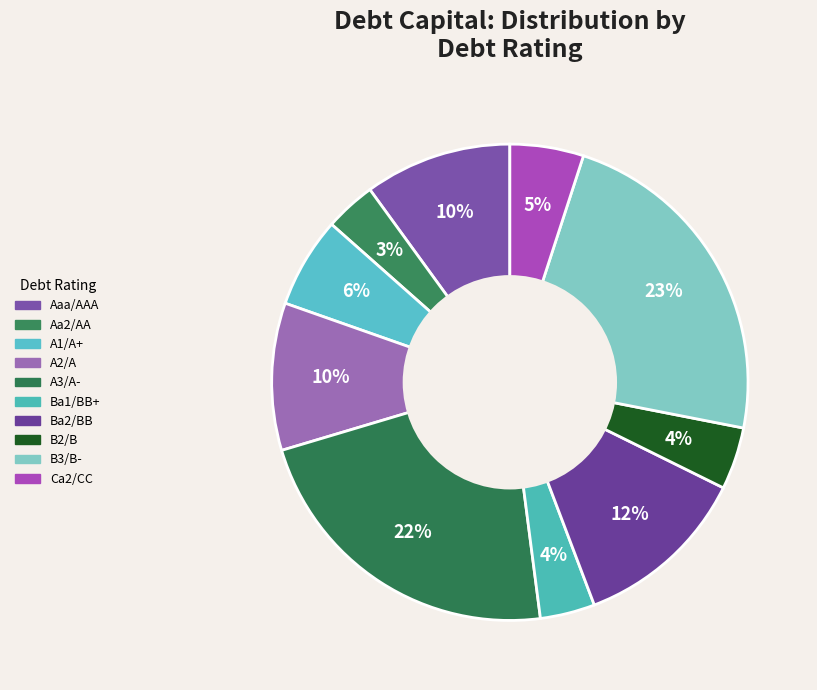

How many slices are in this pie chart?

10